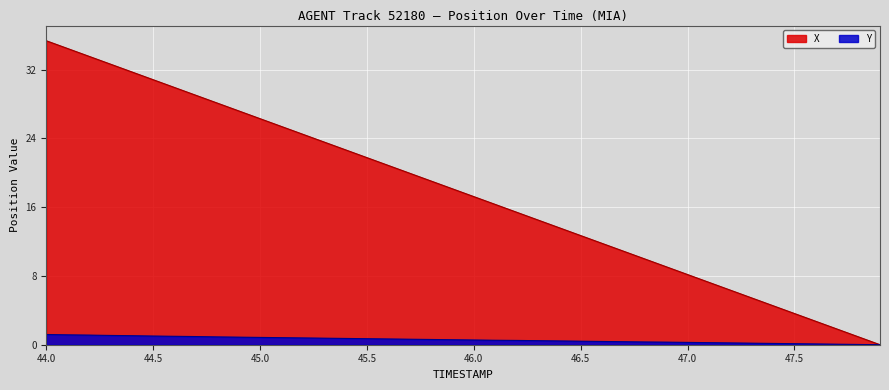

List the series in order of their overall mean, highest first.

X, Y